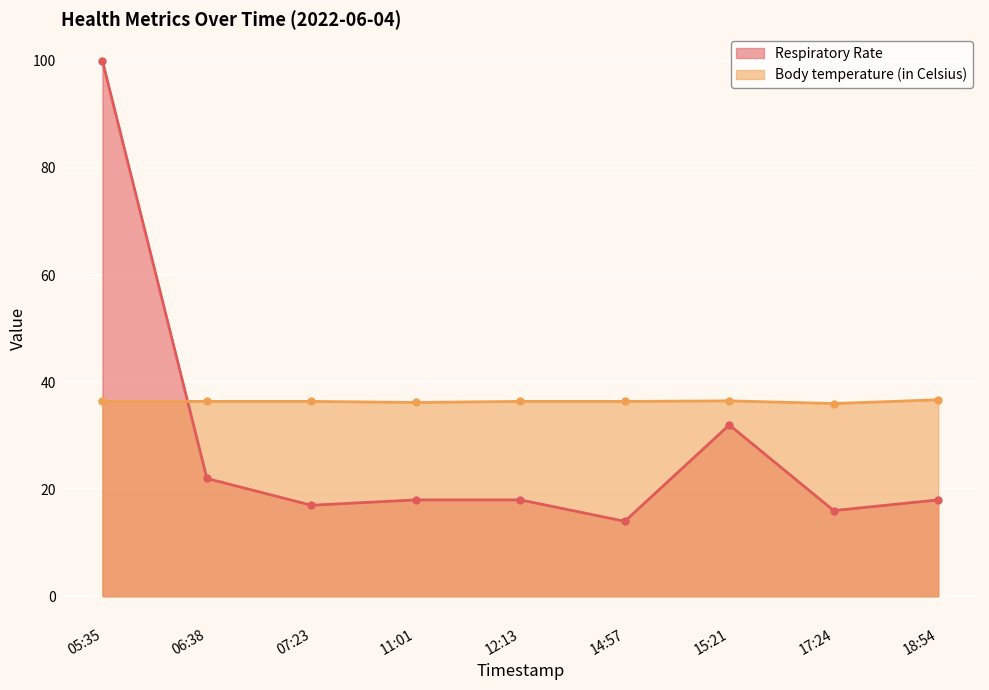

Rank the series at 18:54 from highest to lowest value.

Body temperature (in Celsius), Respiratory Rate